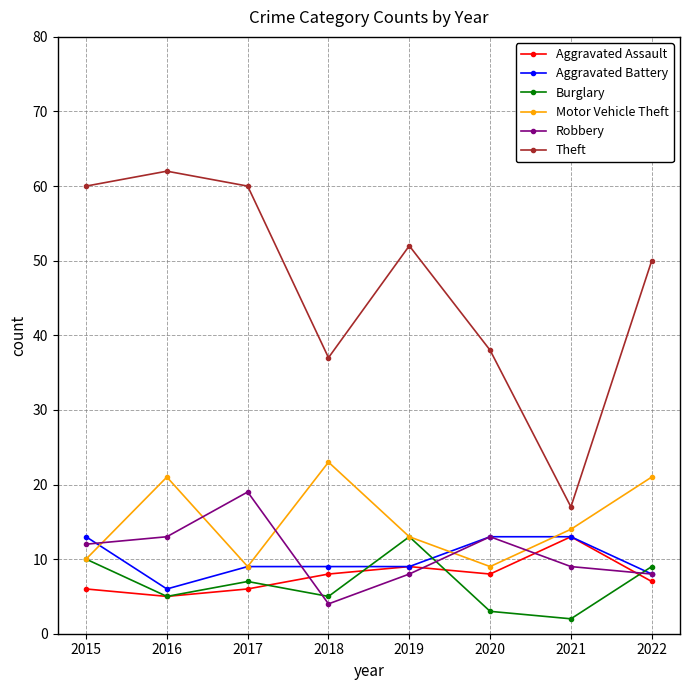

How many data points does each series have?

8